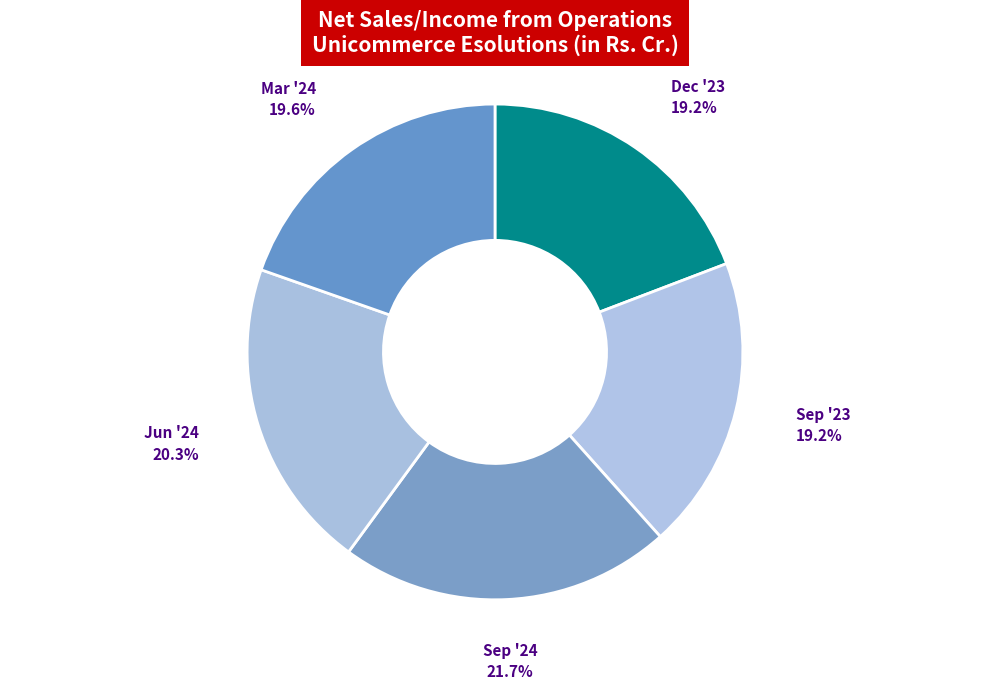

Which slice is the largest?

Sep '24